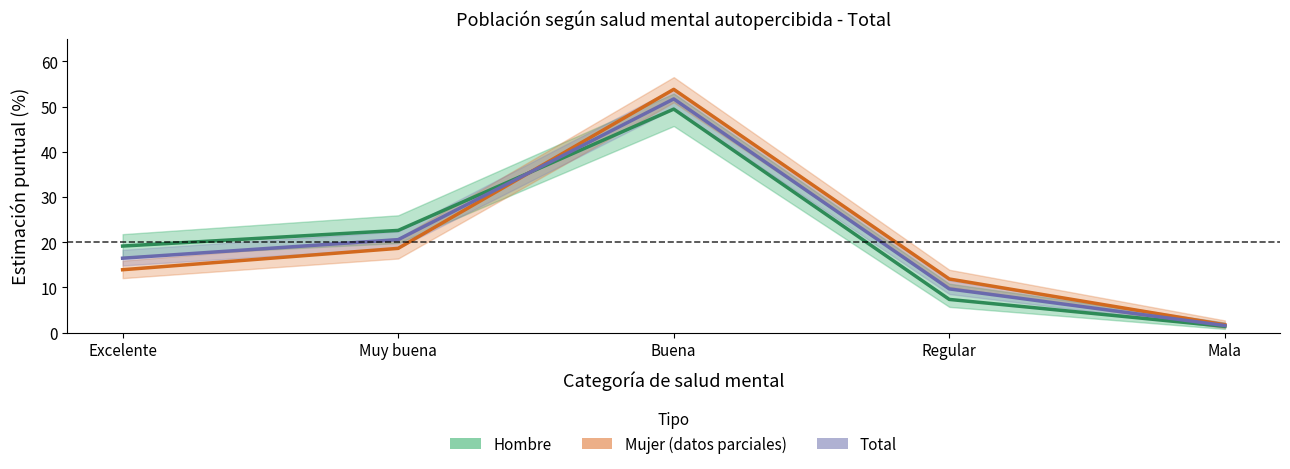

How many values in the Total (proyección) series are below 16?

2